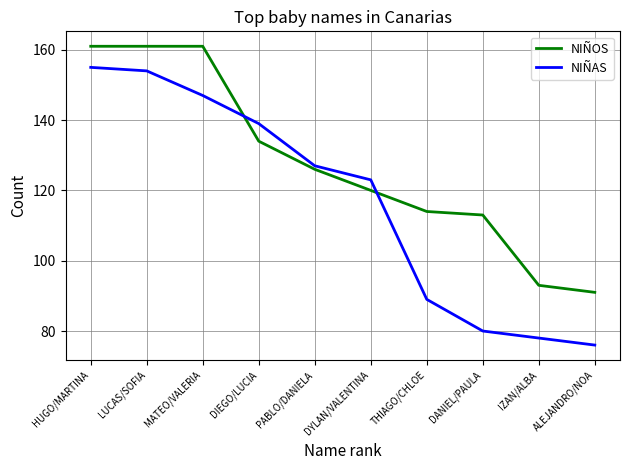

Which series has the largest total across all categories?

NIÑOS